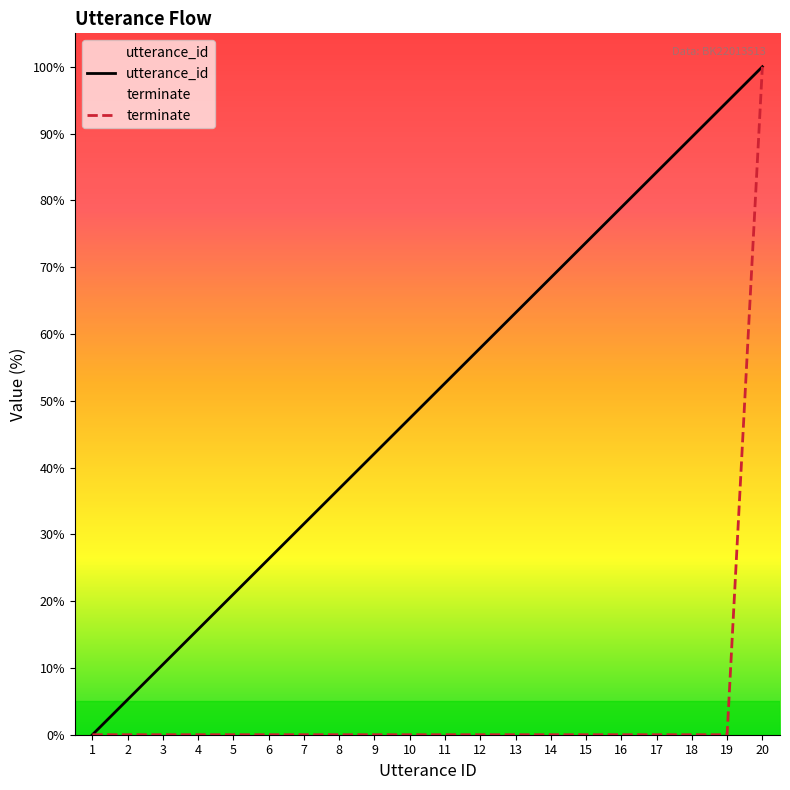

What is the value of the utterance_id point at the 18th from the left?

89.5